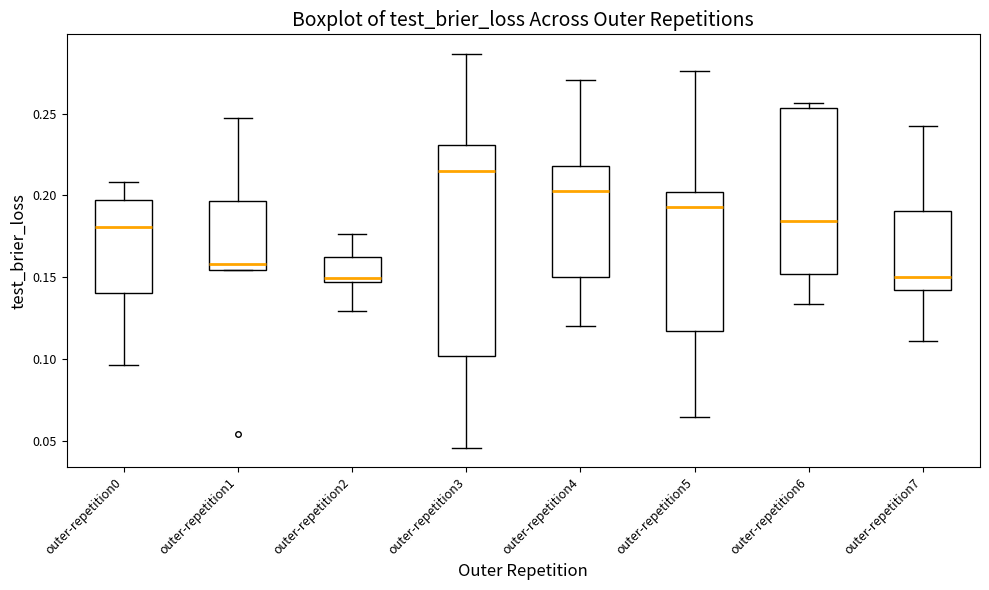

Which box's median line is the highest?

outer-repetition3